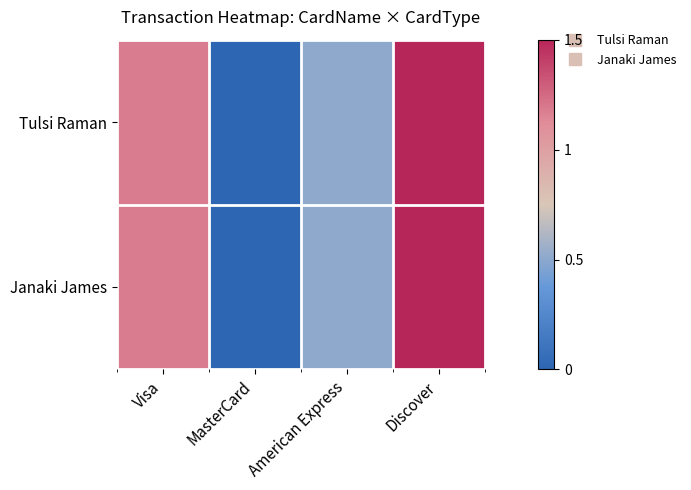

Reading right to left, what are all the values shown in this chart?

Tulsi Raman: Discover=1.5	American Express=0.5	MasterCard=0.0	Visa=1.2
Janaki James: Discover=1.5	American Express=0.5	MasterCard=0.0	Visa=1.2